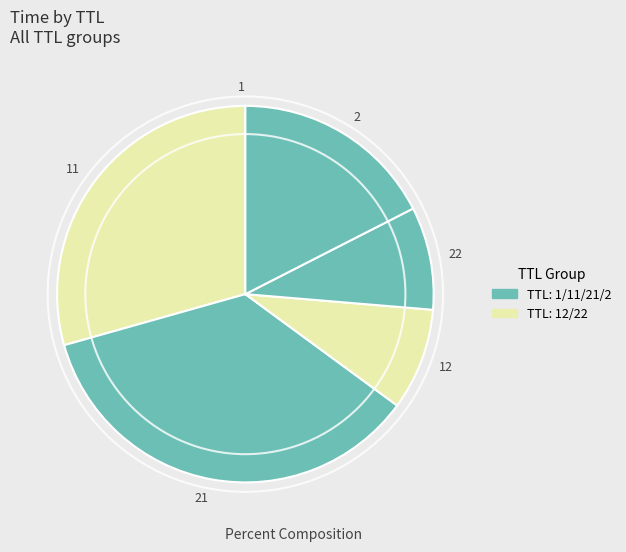

True or false: 2 accounts for 9% of the total.

False